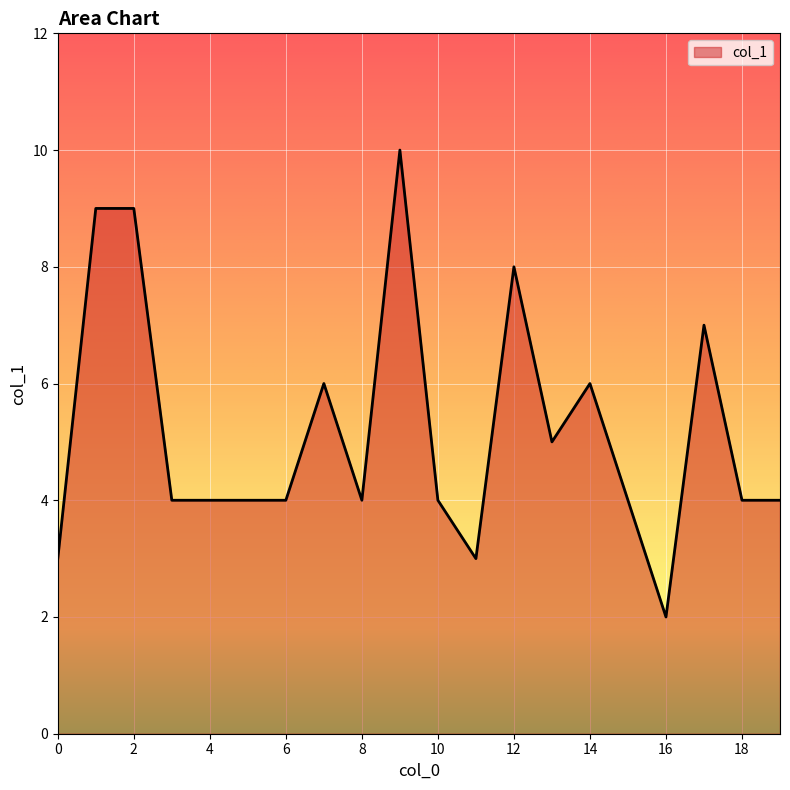

What is the difference between the second highest and second lowest values?

6